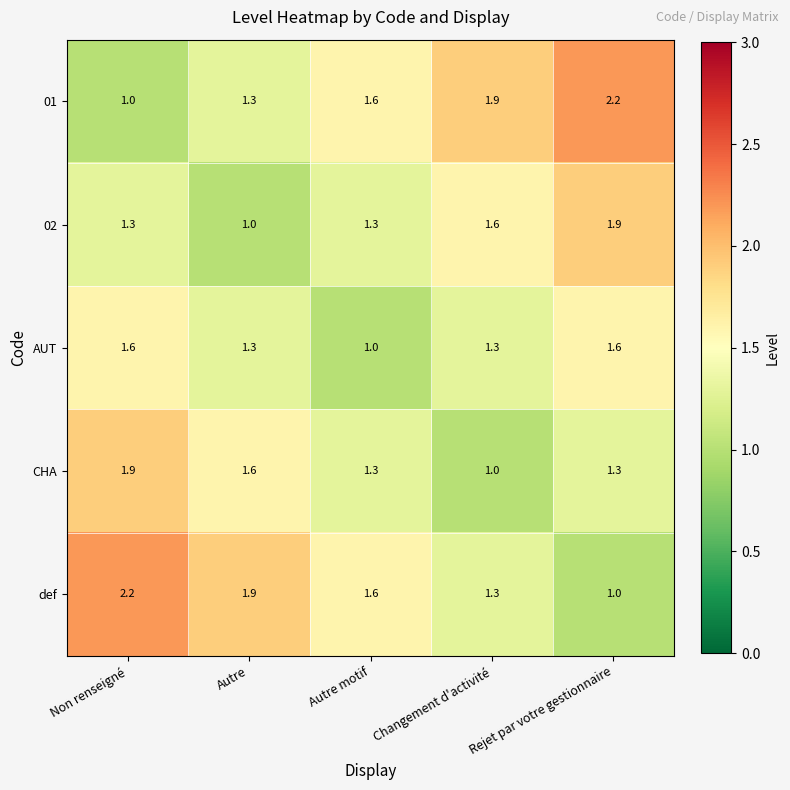

What is the total value across all series at Autre motif?

6.8